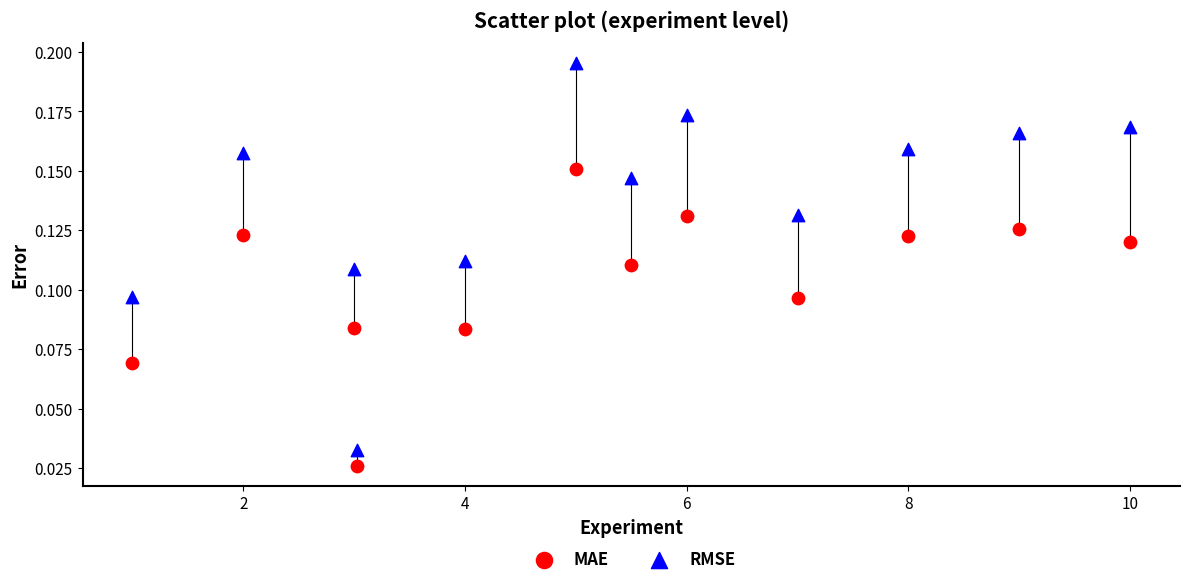

Which series has the largest Y range (max minus min)?

RMSE